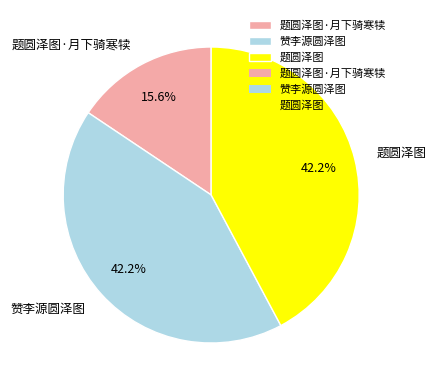

Is it true that 题圆泽图 is 57% of the pie?

False